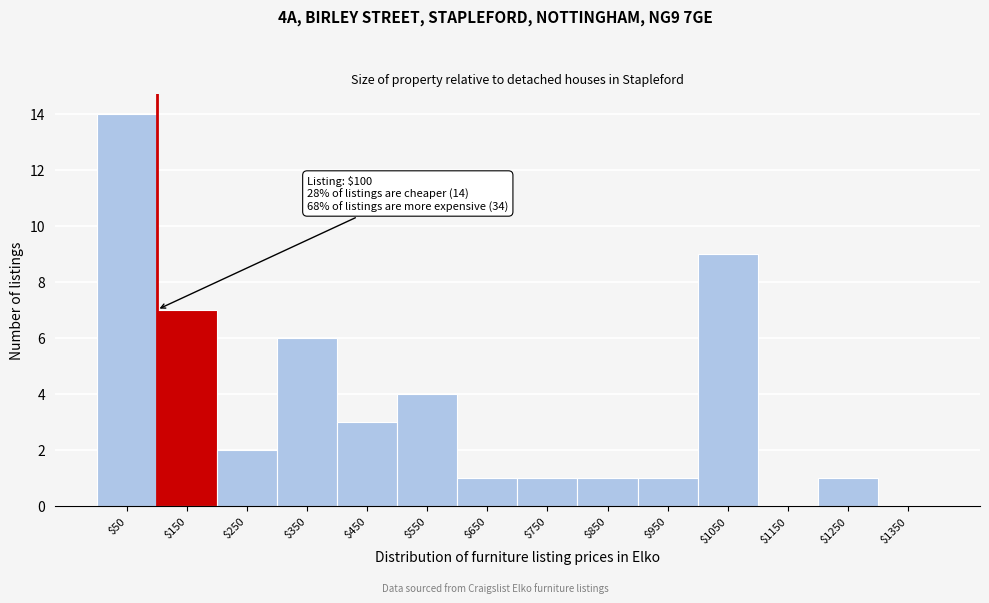

Over which range of the x-axis is the bar tallest?

0 to 100